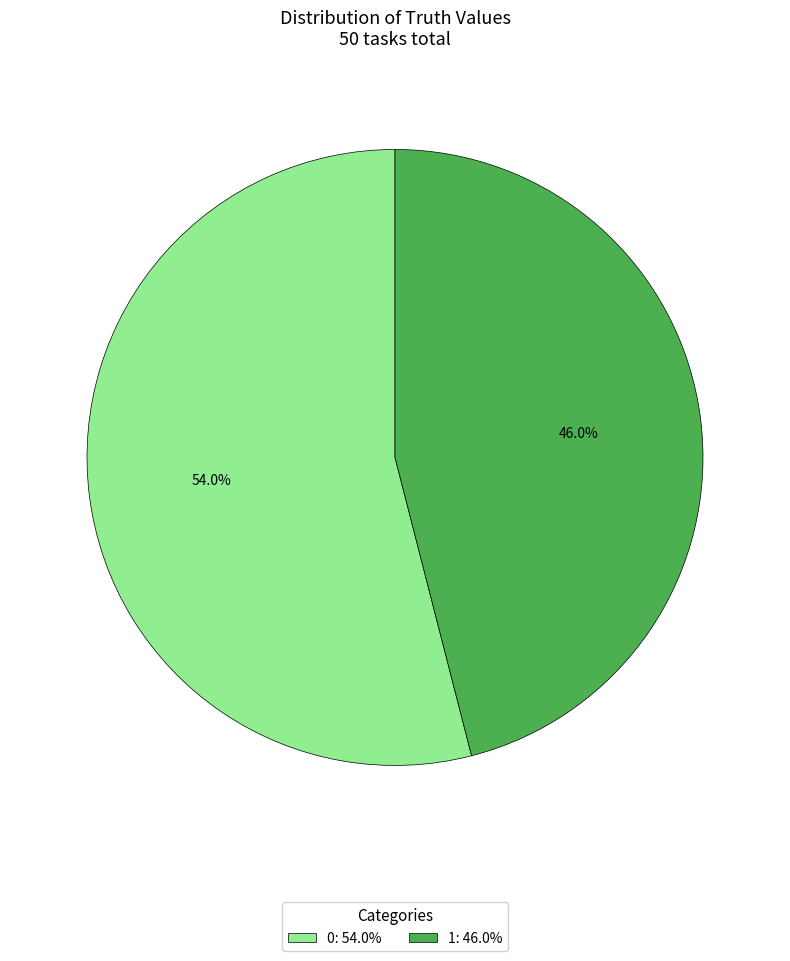

Count the number of slices in the pie.

2